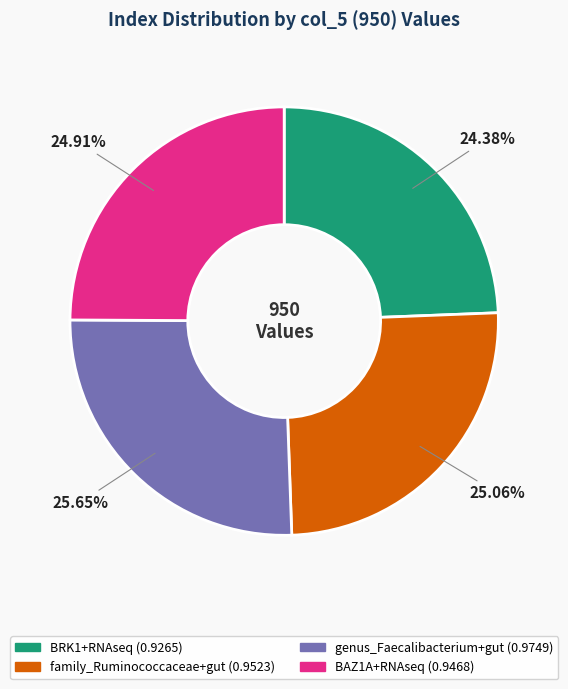

Do family_Ruminococcaceae+gut and genus_Faecalibacterium+gut together represent more than half of the pie?

Yes